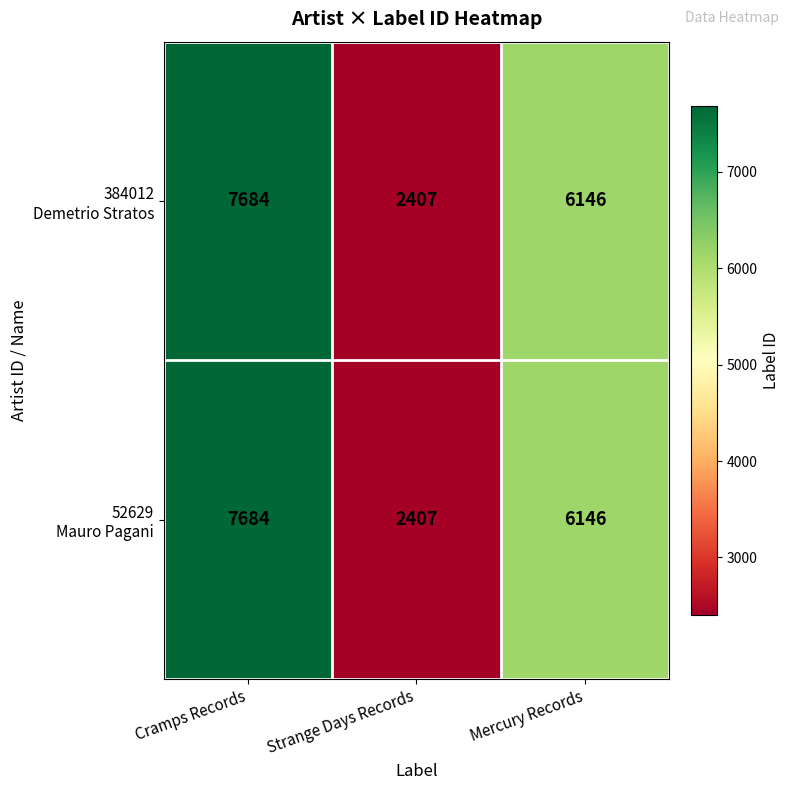

What is the total value across all series at Cramps Records?

15368